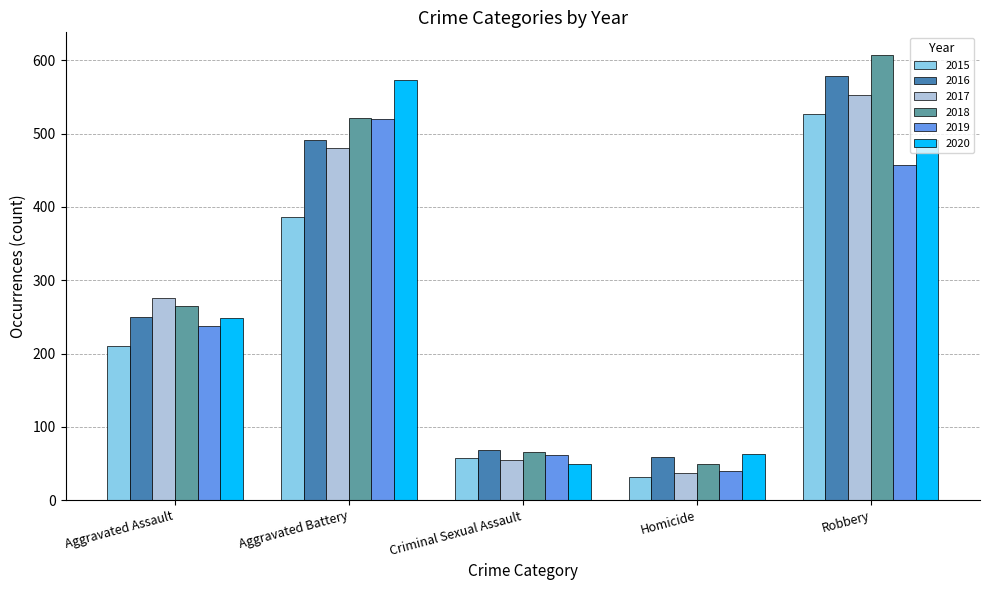

What is the label of the 1st bar from the left?

Aggravated Assault